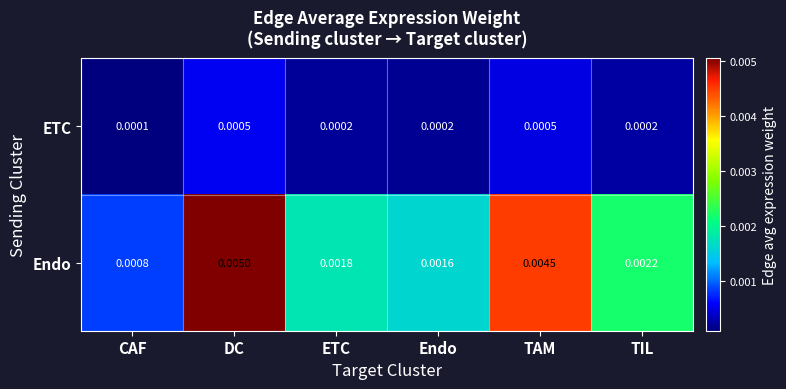

At which category does the chart reach its peak across all series?

DC